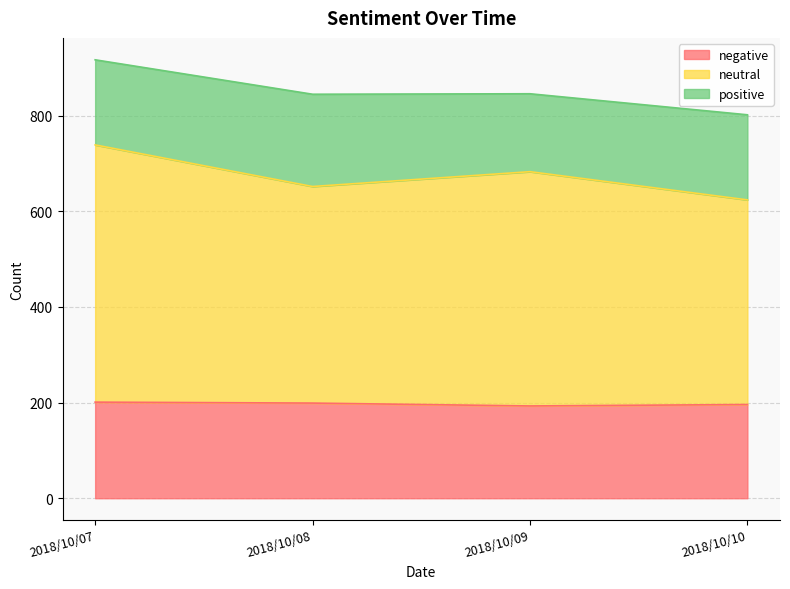

What is the highest value of the negative series?

201